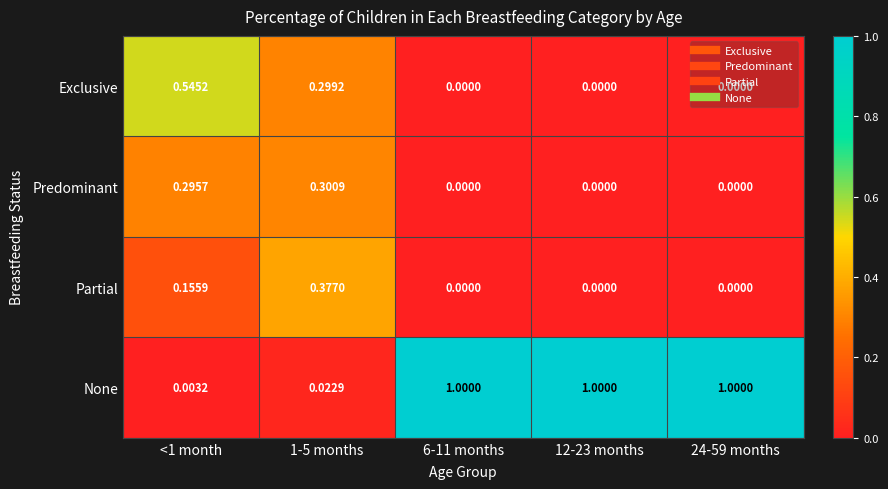

How many categories are shown in the chart?

5